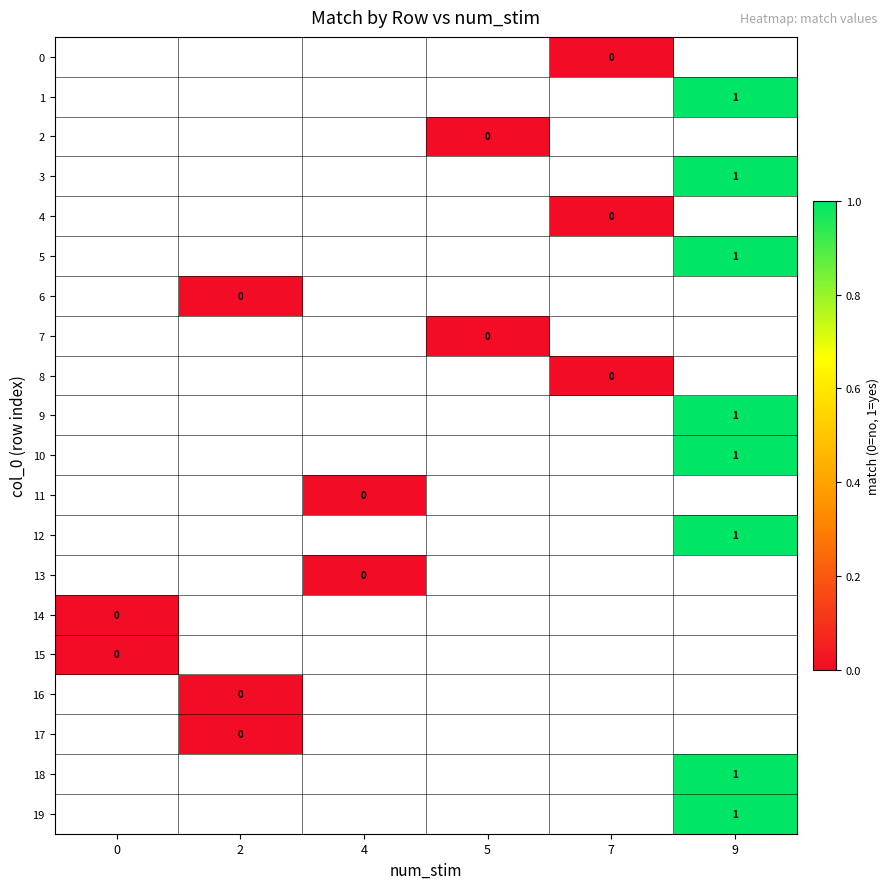

What is the greatest value displayed?

1.0